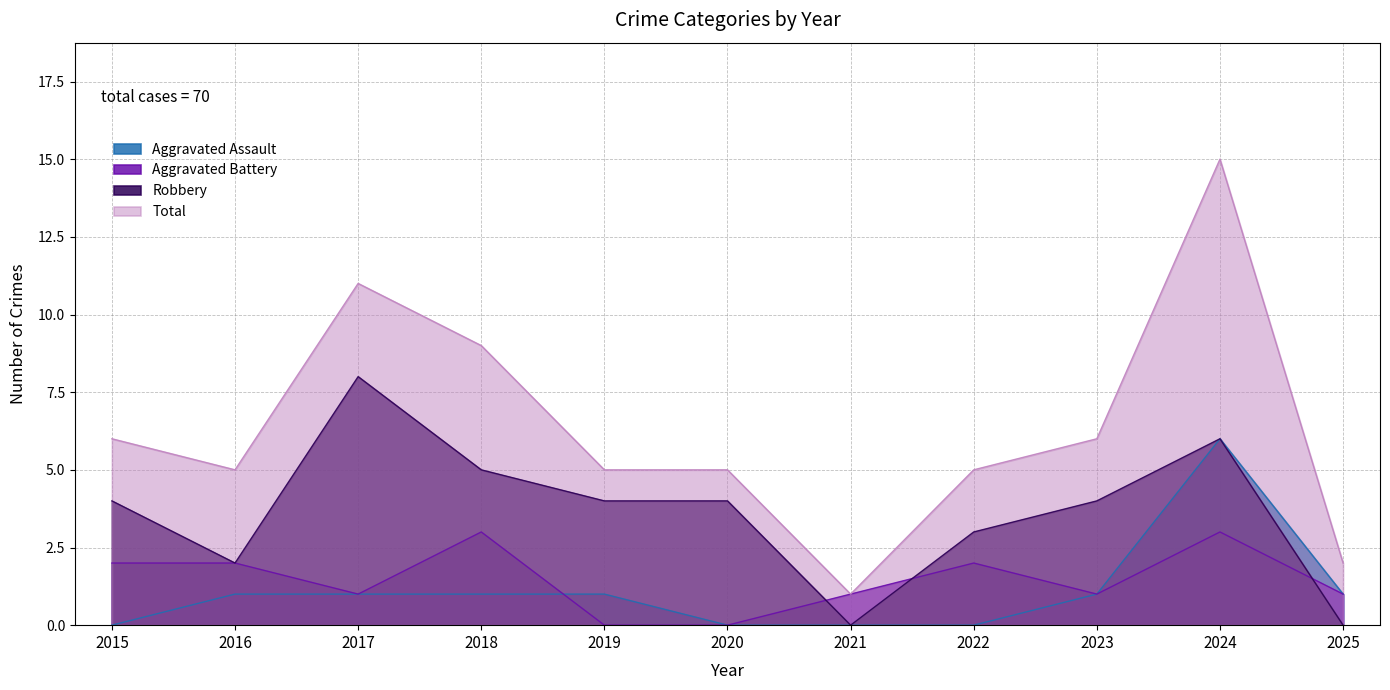

Which series changed the most between 2018 and 2022?

Total